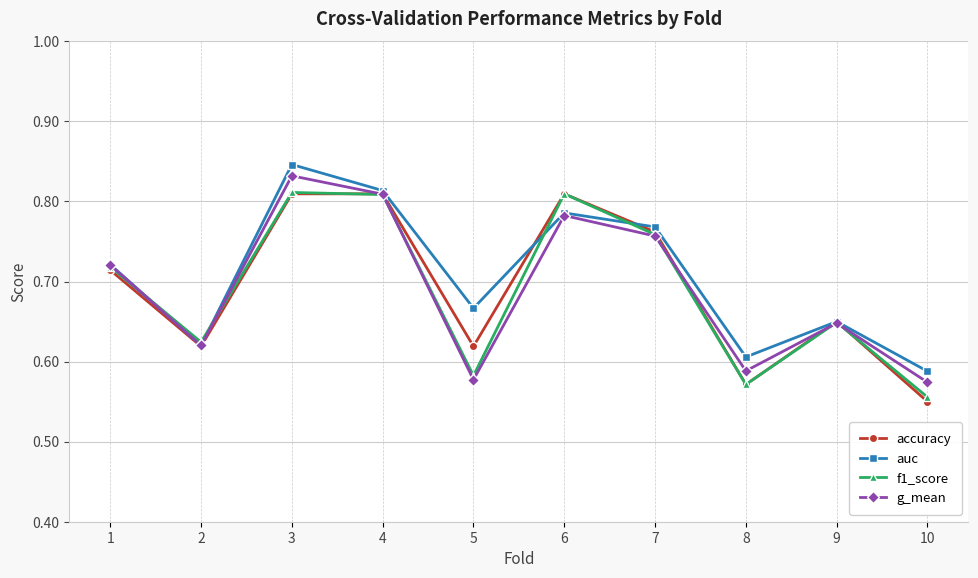

At how many categories does at least one series exceed 0?

10